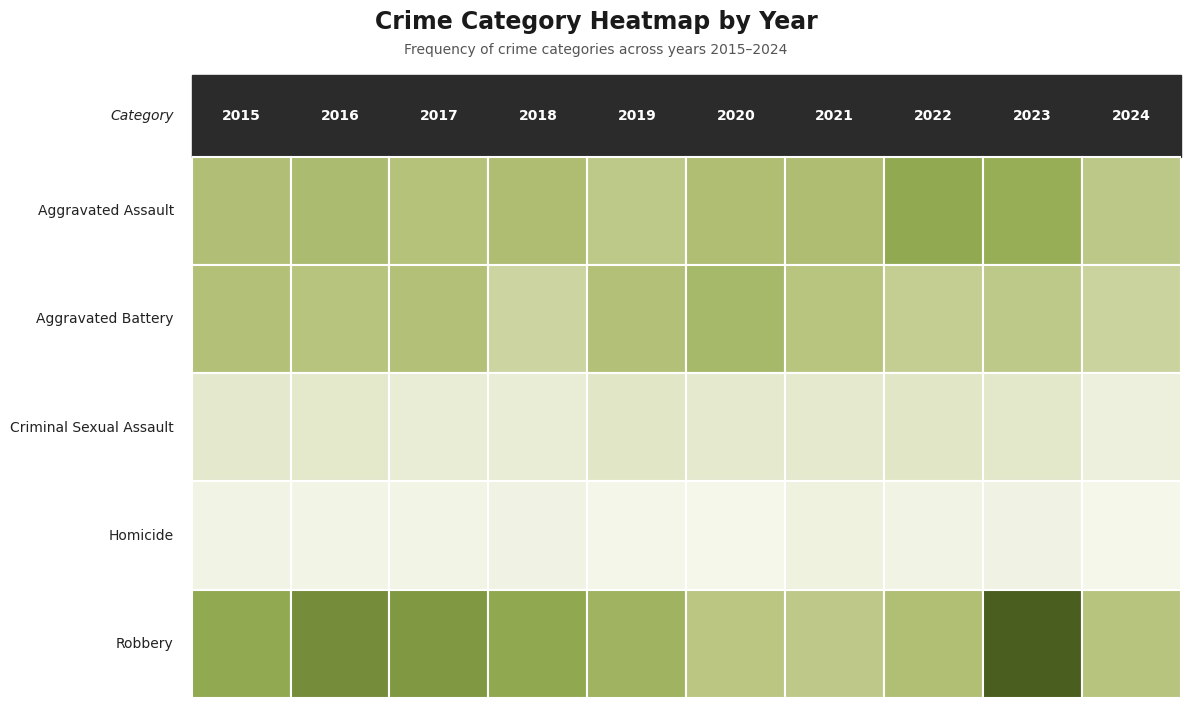

Rank the series at 2016 from highest to lowest value.

Robbery, Aggravated Assault, Aggravated Battery, Criminal Sexual Assault, Homicide